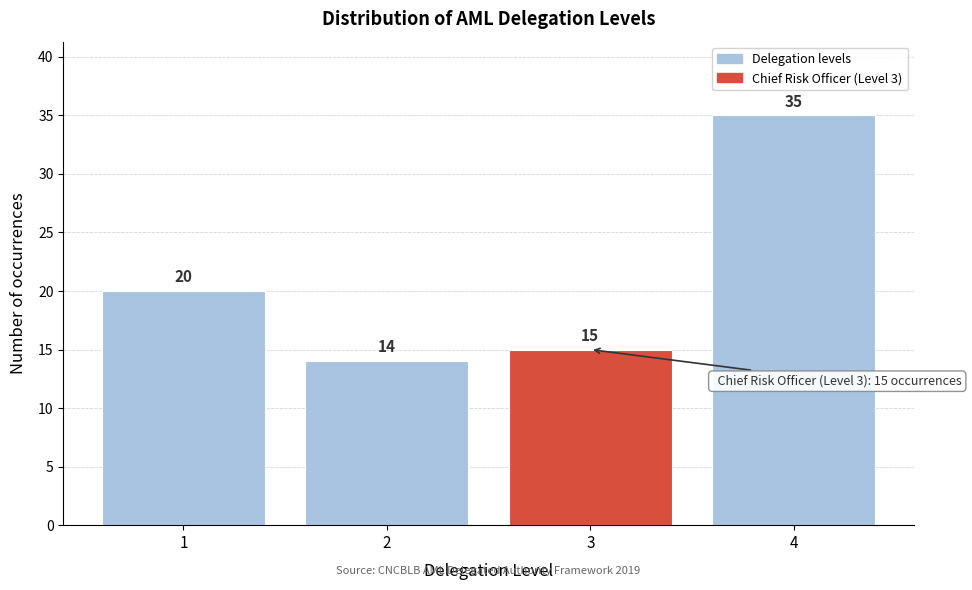

Reading left to right, transcribe this chart: for each bar, give the range it covers on the x-axis and its height.

0.5 to 1.5: 20
1.5 to 2.5: 14
2.5 to 3.5: 15
3.5 to 4.5: 35